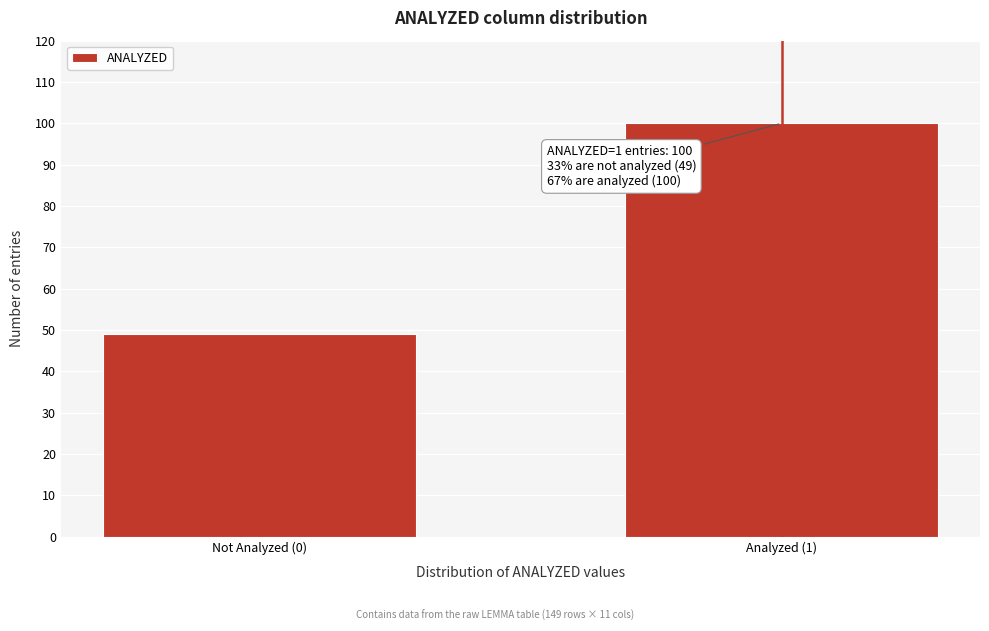

Reading right to left, what are all the values shown in this chart?

100	49